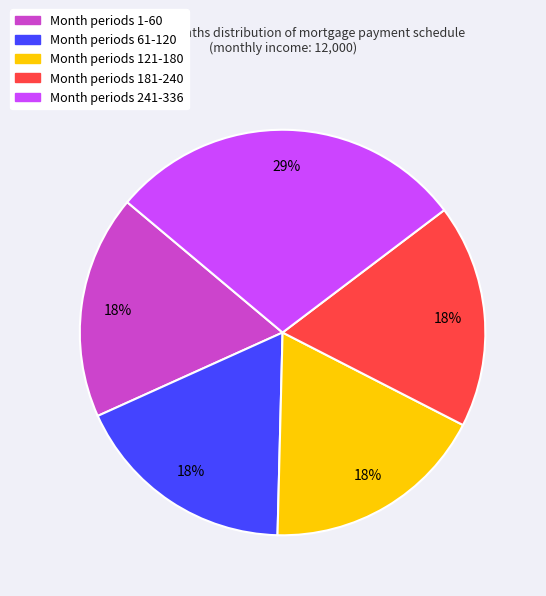

How many segments does this pie chart have?

5